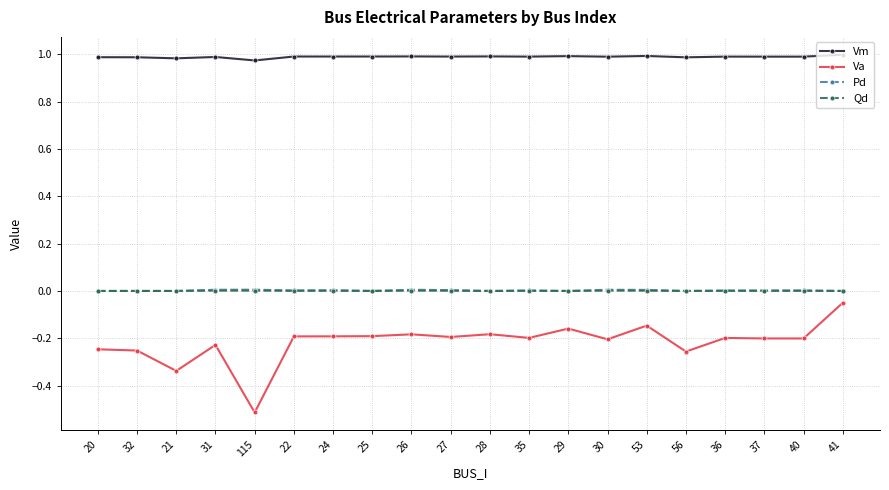

Which series has the largest total across all categories?

Vm